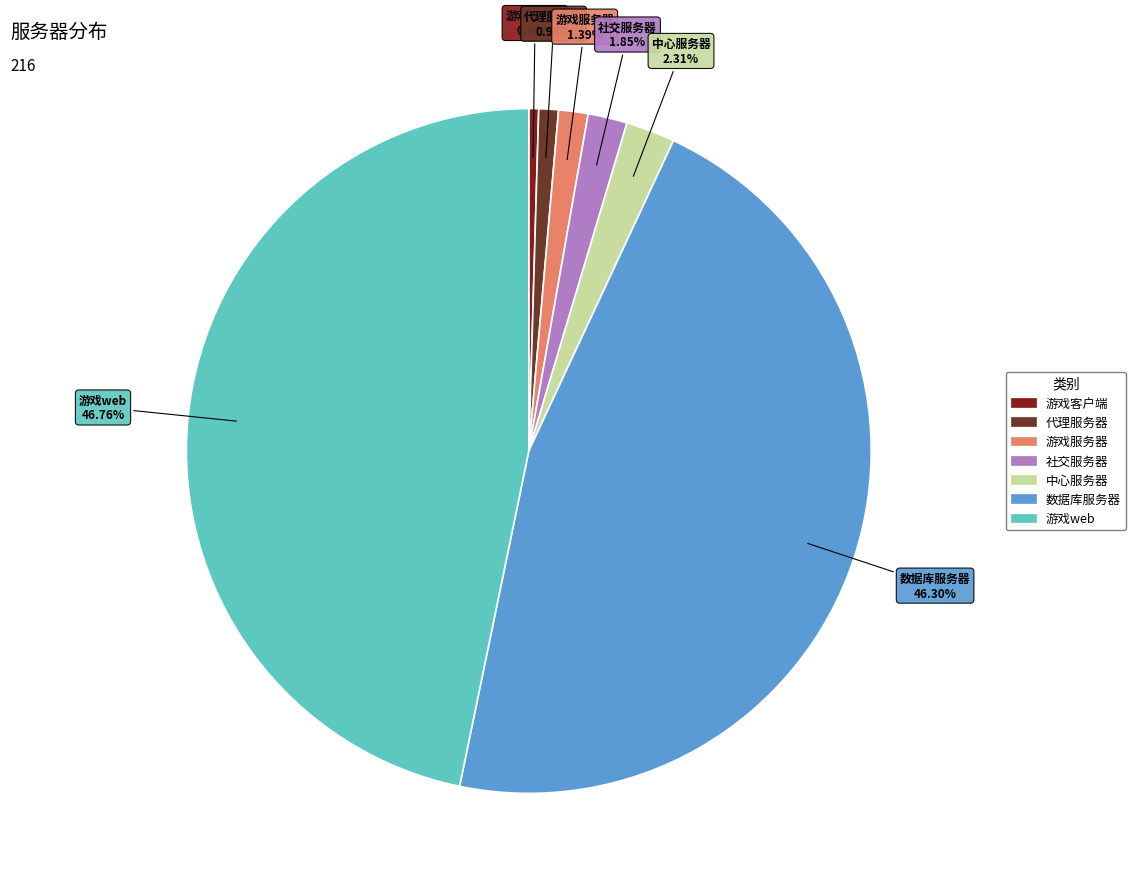

To the nearest percent, what is the difference between the 中心服务器 and 游戏web slice percentages?

44%